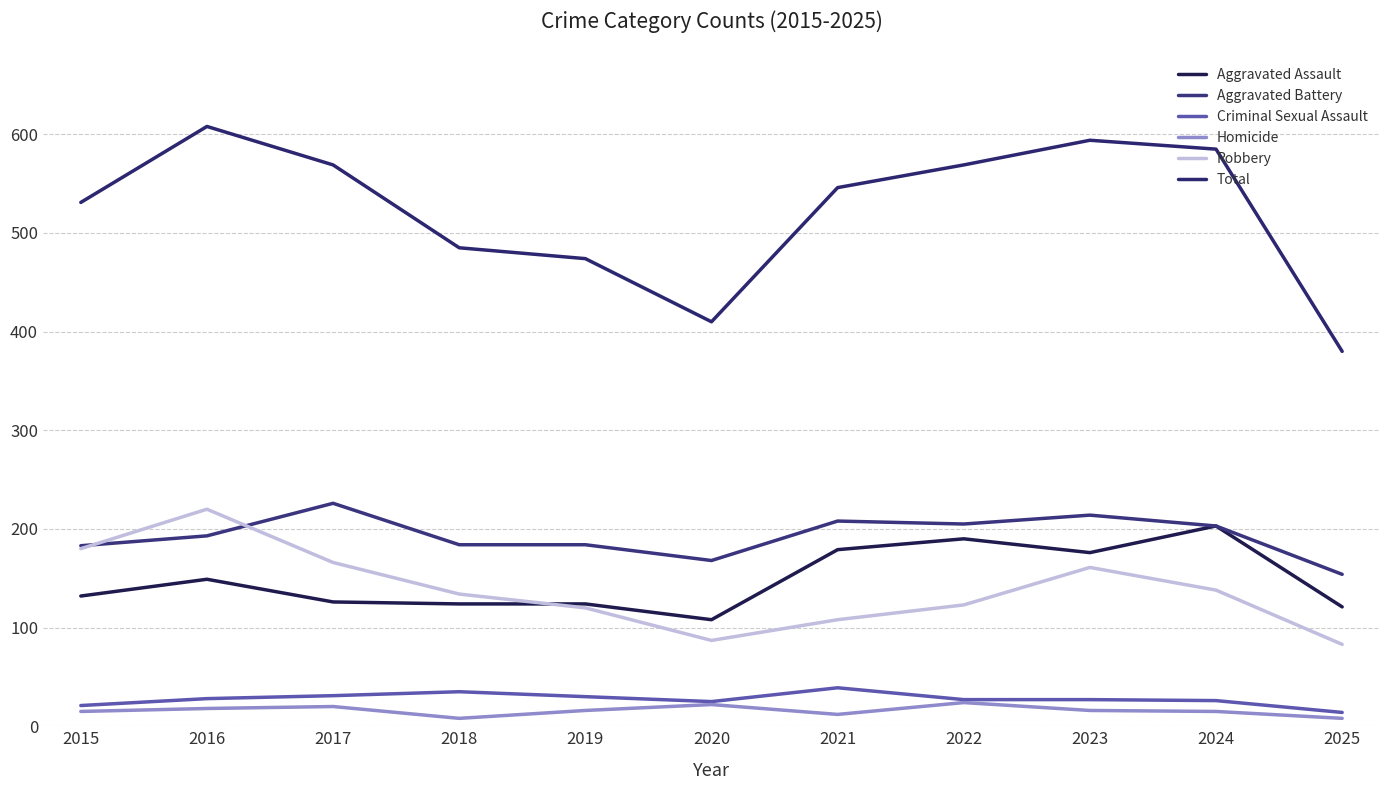

In Aggravated Battery, how many points are lower than both neighbors (excluding endpoints)?

2